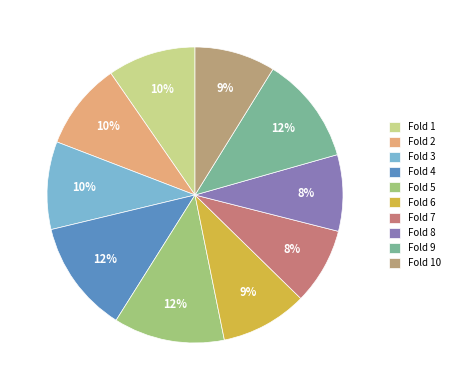

Does Fold 7 represent more than half of the total?

No